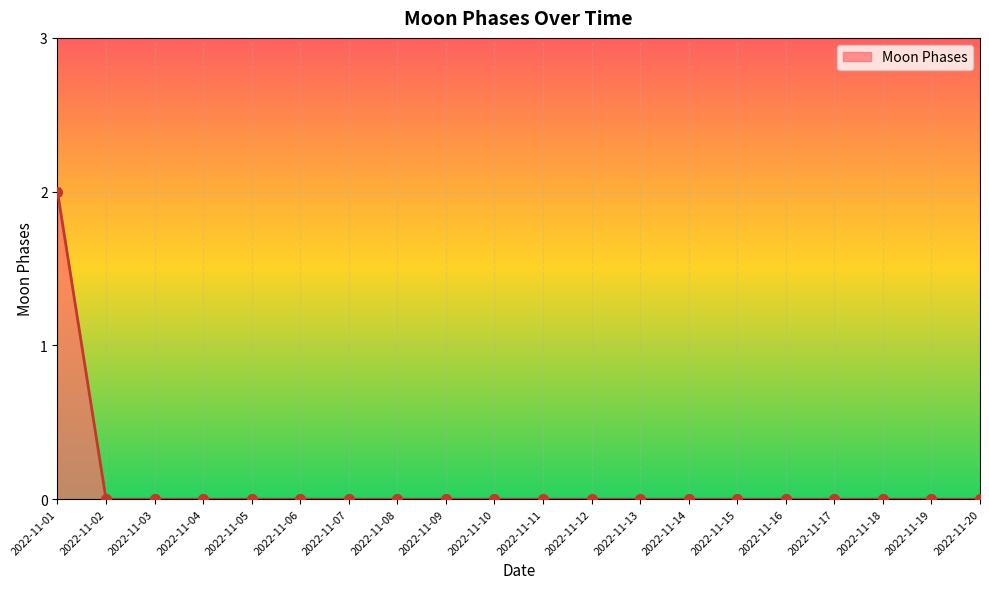

Is it true that the value at 2022-11-15 is -1?

False